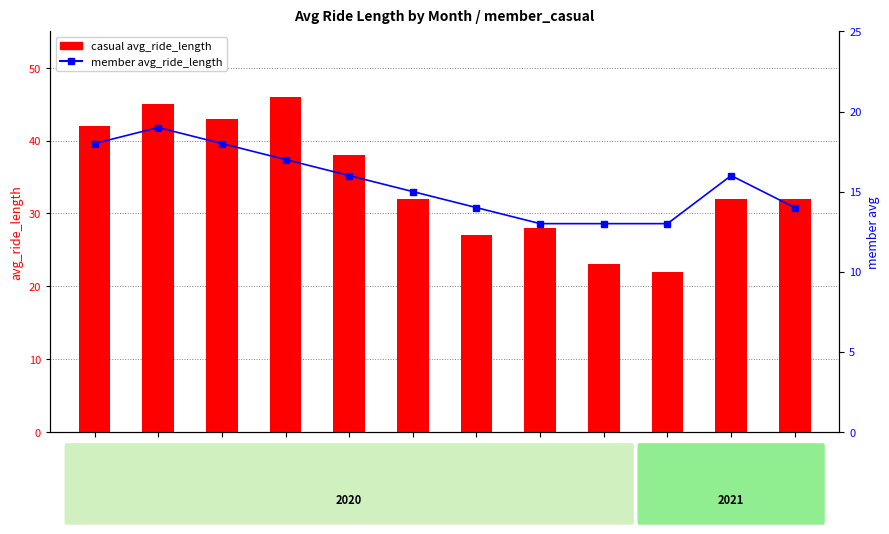

What are all the series names shown in the legend?

casual, member